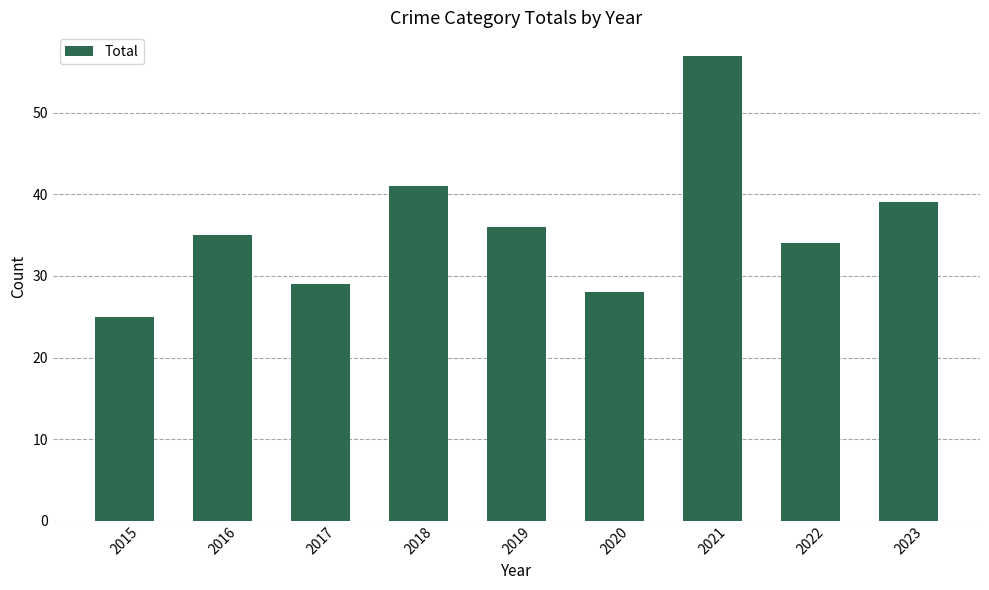

True or false: the data shows 72 at 2018.

False